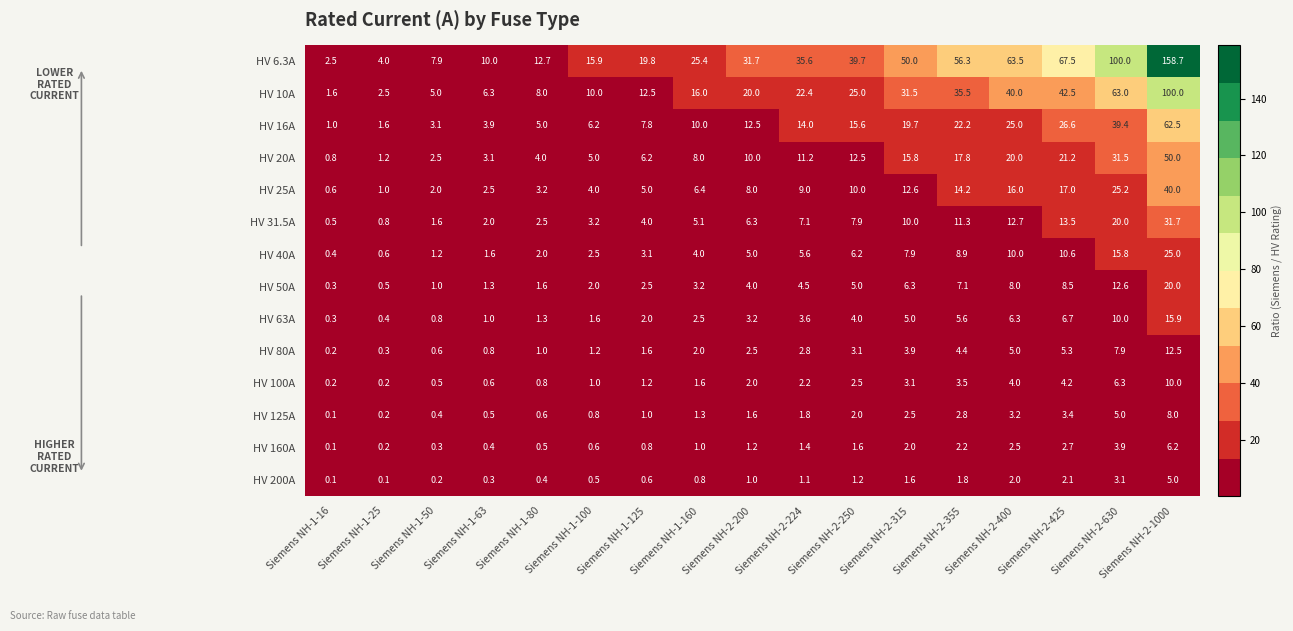

What is the minimum value shown in the chart?

0.1